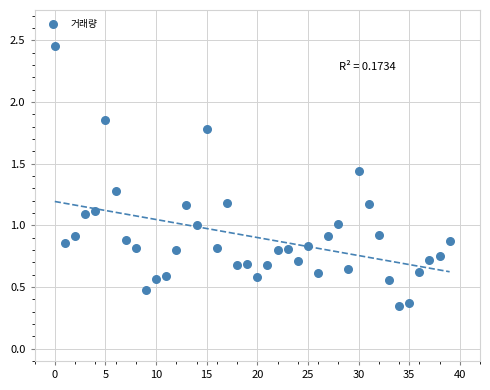

What is the range of Y values (max minus min)?

2.1